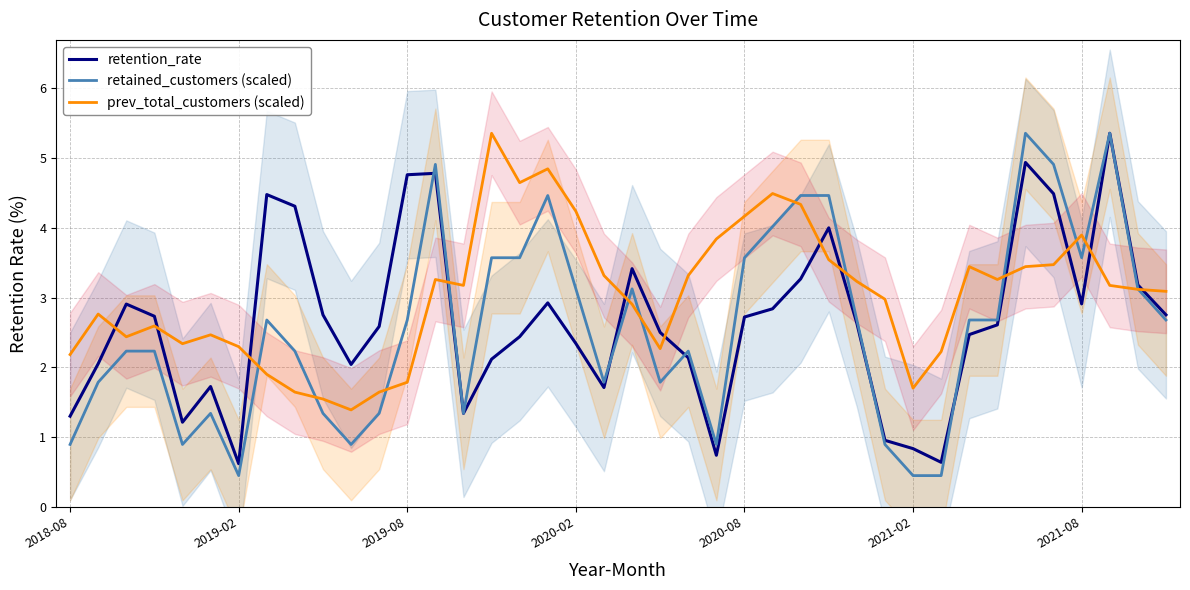

The value of prev_total_customers (scaled) at 33 is 2.1. True or false?

False